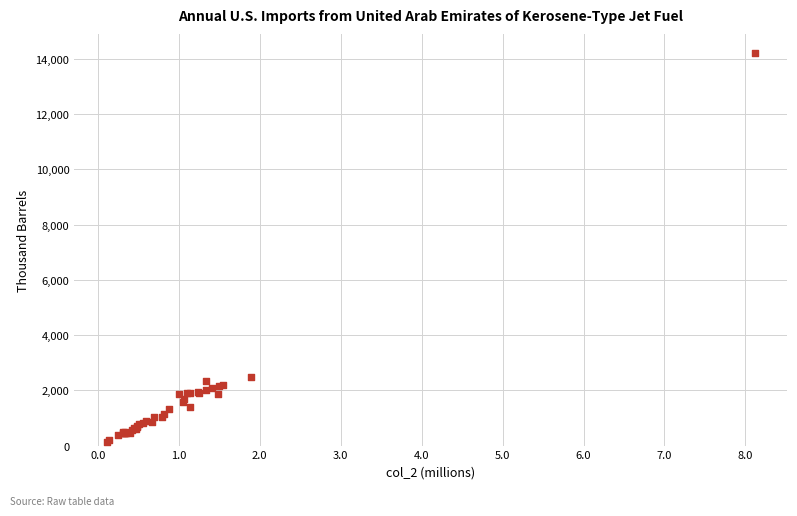

What Y value in the scatter plot is closest to 7163?

2487